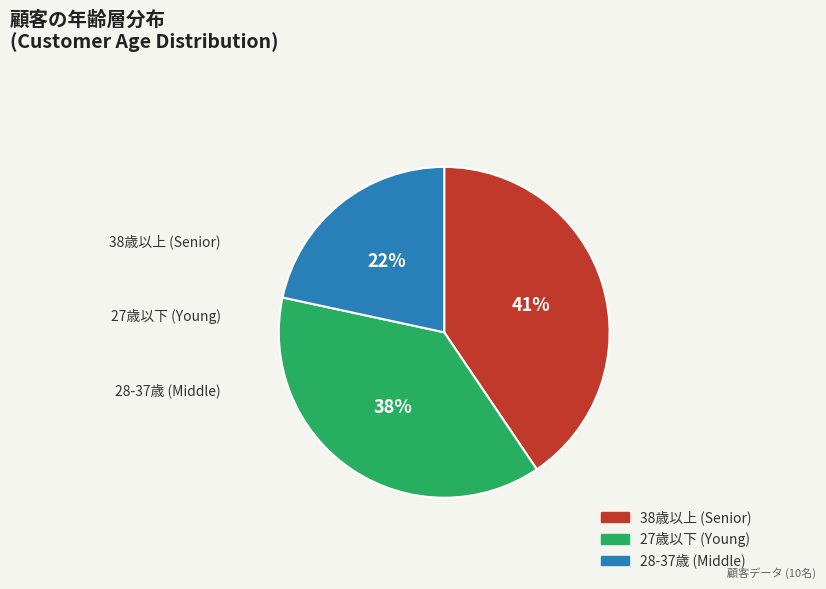

Is there a majority slice in this chart?

No